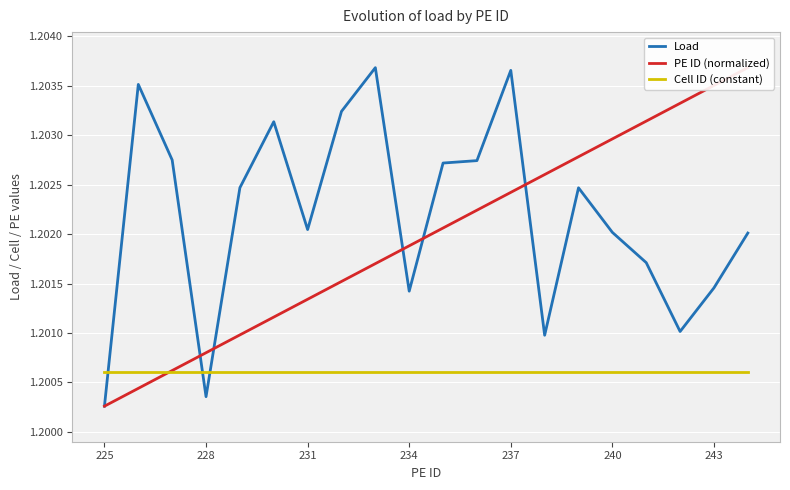

At which label is Load closest to 1?

225